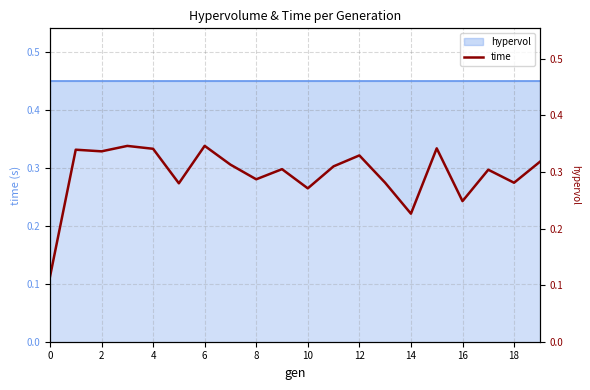

Reading right to left, extract all data points from this chart.

0.3	0.3	0.3	0.2	0.3	0.2	0.3	0.3	0.3	0.3	0.3	0.3	0.3	0.3	0.3	0.3	0.3	0.3	0.3	0.1